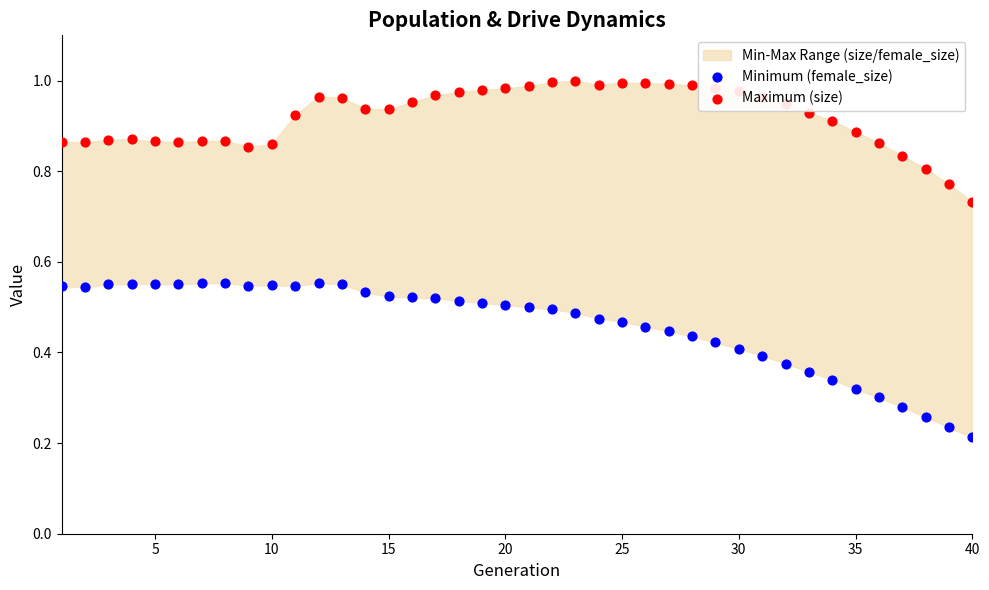

At how many categories does at least one series exceed 0?

40